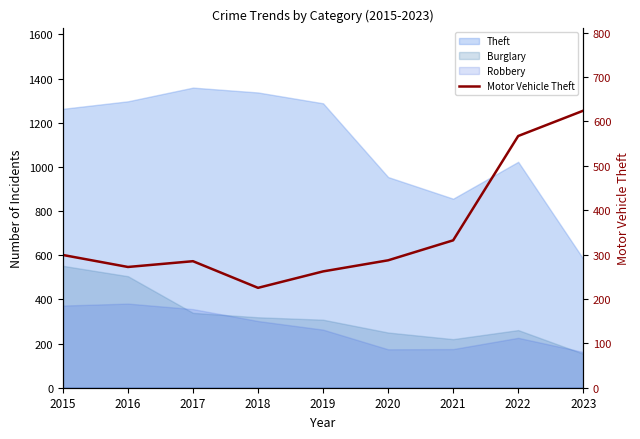

How many lines are shown in the chart?

1